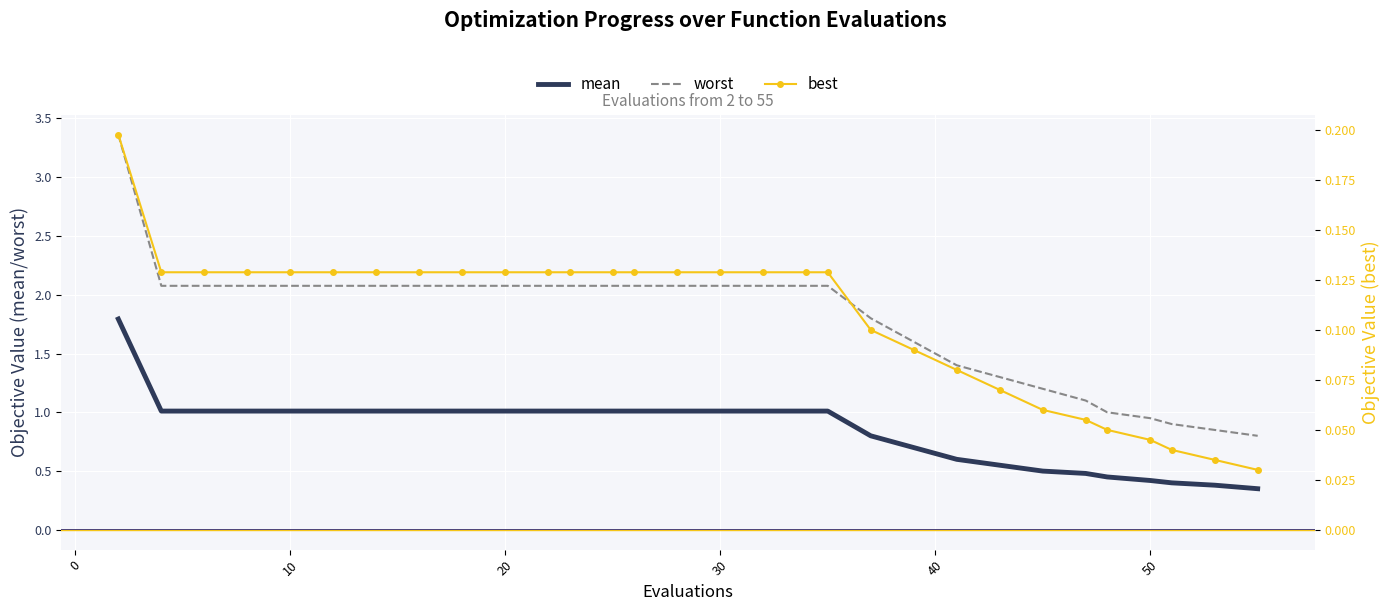

The mean series shows 0.2 at 20. True or false?

False